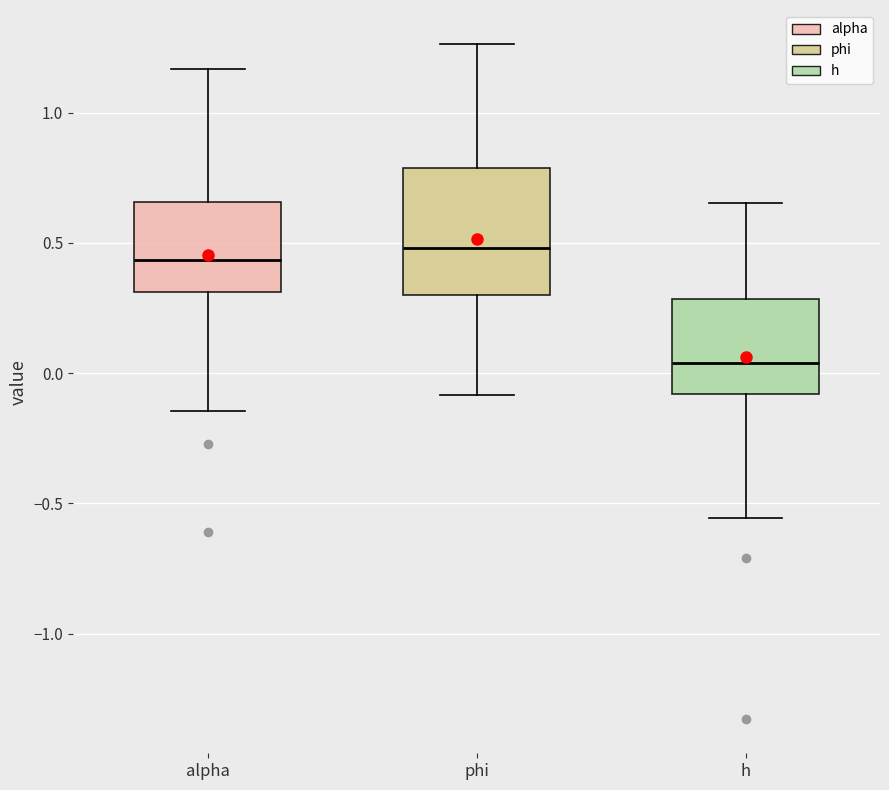

Reading left to right, read every box against the y-axis: the position of its median line, the range the box covers, and the ends of its whiskers. The values are not printed on the chart, so give them approximately, as read against the axis.

alpha: median 0.45, box 0.30 to 0.65, whiskers -0.15 to 1.15
phi: median 0.50, box 0.30 to 0.80, whiskers -0.10 to 1.25
h: median 0.05, box -0.10 to 0.30, whiskers -0.55 to 0.65